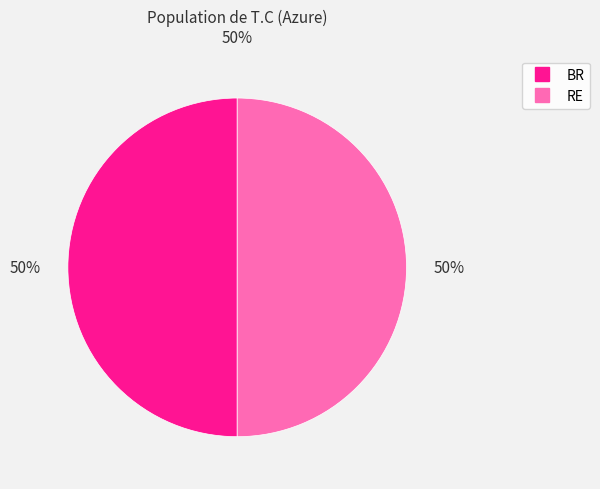

Do RE and BR together represent more than half of the pie?

Yes